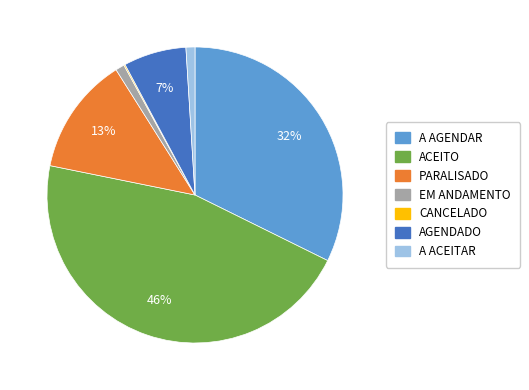

Which slice is the largest?

ACEITO